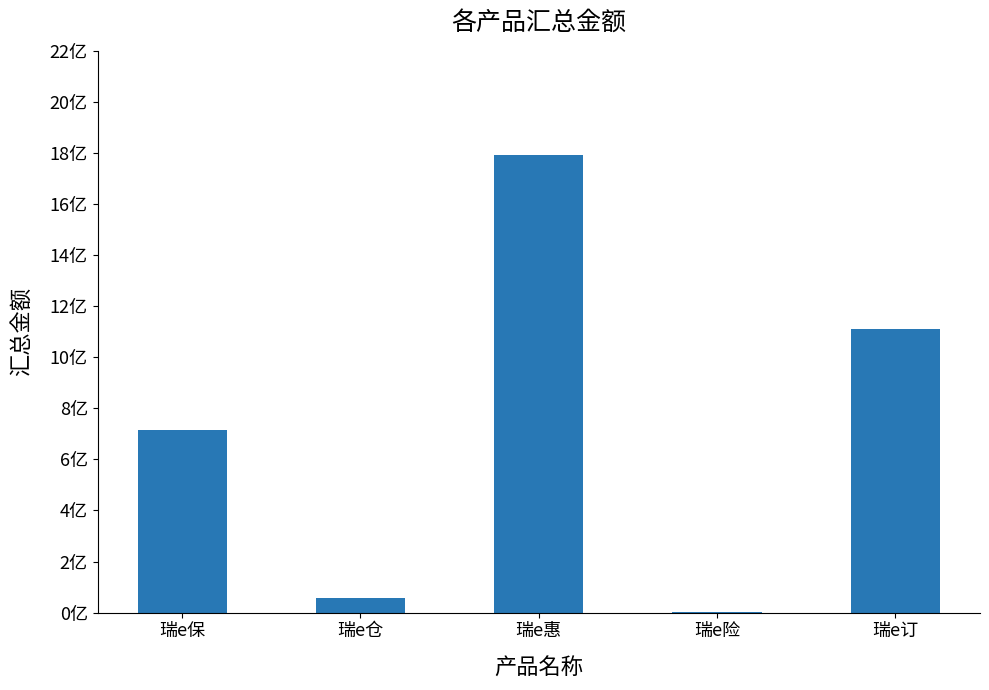

What is the maximum value shown in the chart?

1790437938.5